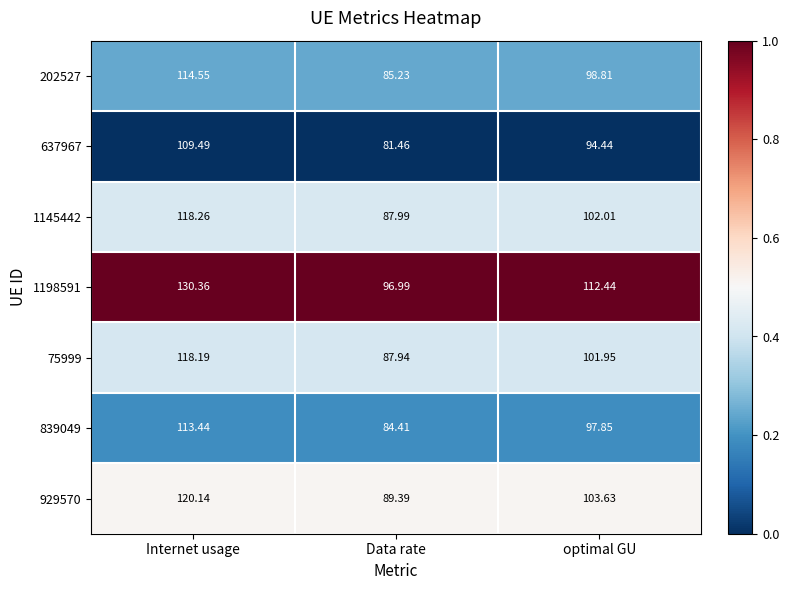

Which series has the widest spread of values?

1198591